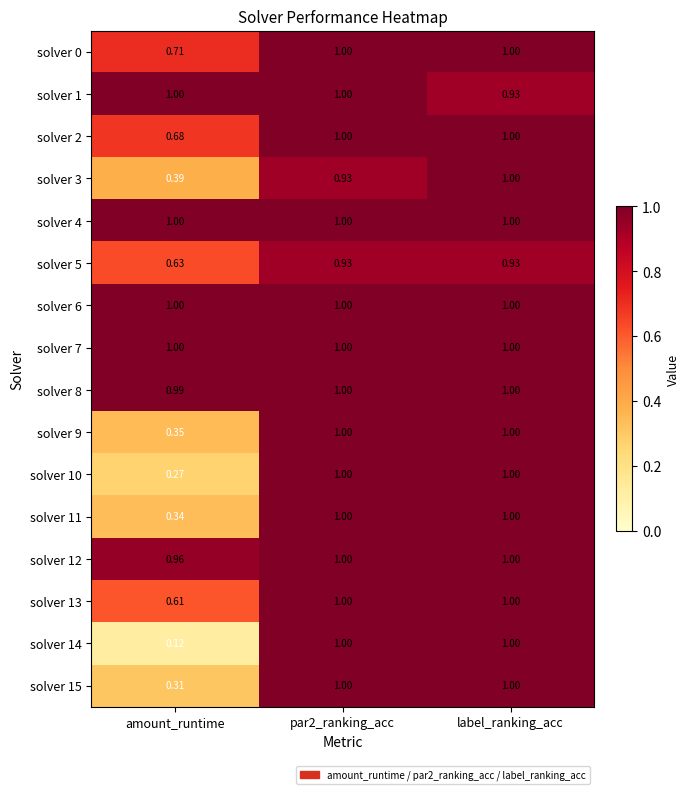

Is the value of solver 9 at amount_runtime greater than the value of solver 12 at par2_ranking_acc?

No